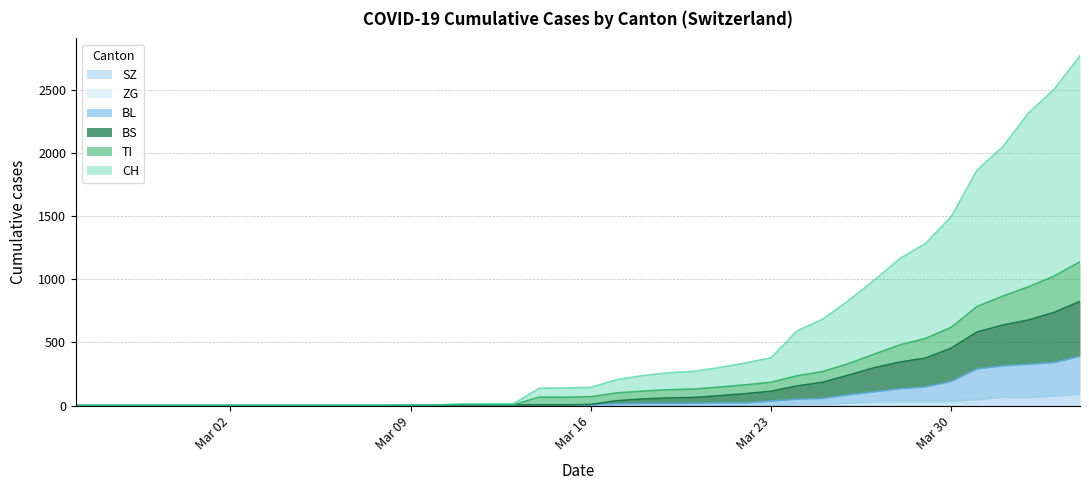

How many SZ values are between 0 and 20?

31